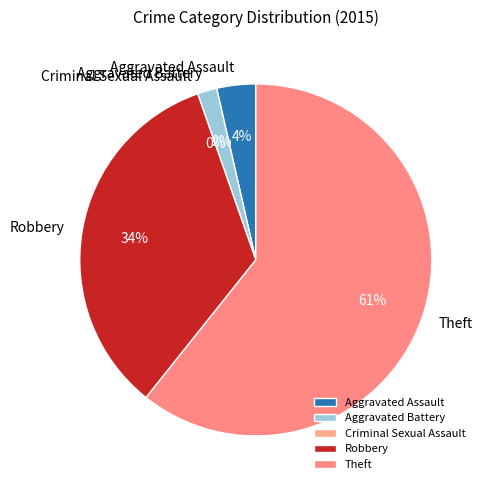

Which slice is the largest?

Theft